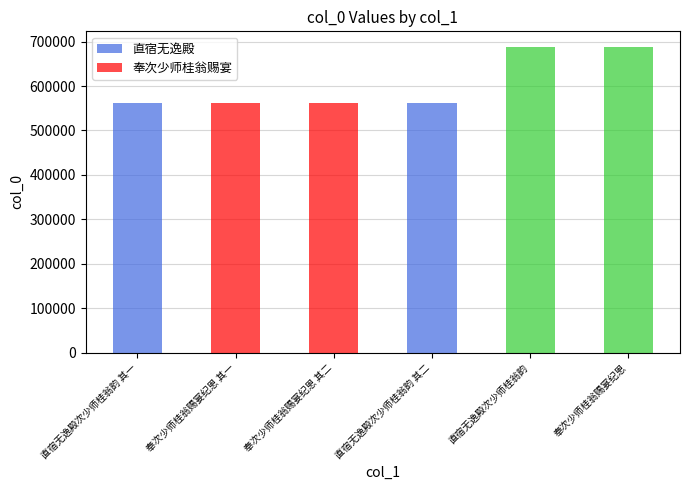

Reading left to right, what are all the values shown in this chart?

561761	561829	561830	561762	688649	688706